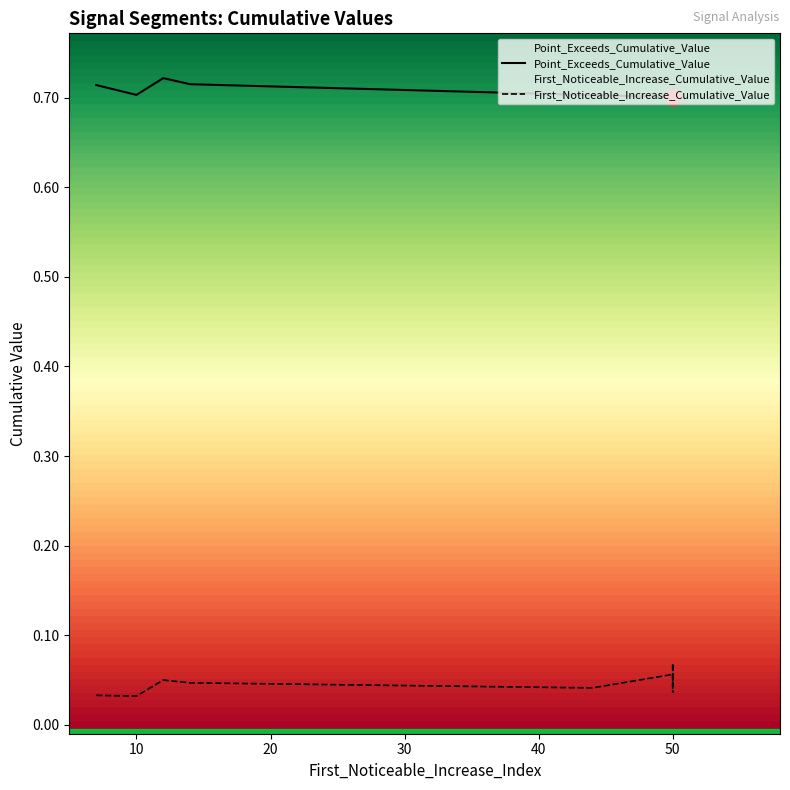

At how many categories does at least one series exceed 0?

10